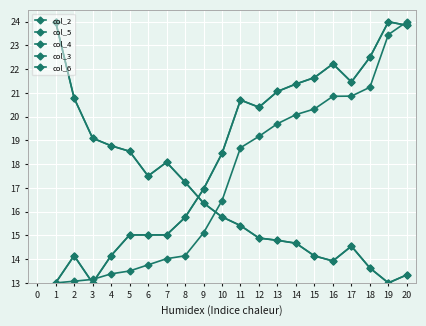

Reading right to left, list all the values displayed in this chart.

col_2: 13.3	13.0	13.6	14.5	13.9	14.1	14.7	14.8	14.9	15.4	15.8	16.4	17.2	18.1	17.5	18.5	18.8	19.1	20.8	24.0
col_5: 13.3	13.0	13.6	14.5	13.9	14.1	14.7	14.8	14.9	15.4	15.8	16.4	17.2	18.1	17.5	18.5	18.8	19.1	20.8	24.0
col_4: 24.0	23.5	21.2	20.9	20.9	20.3	20.1	19.7	19.2	18.7	16.5	15.1	14.1	14.0	13.8	13.5	13.4	13.1	13.1	13.0
col_3: 23.8	24.0	22.5	21.5	22.2	21.6	21.4	21.1	20.4	20.7	18.5	17.0	15.8	15.0	15.0	15.0	14.1	13.0	14.1	13.0
col_6: 23.8	24.0	22.5	21.5	22.2	21.6	21.4	21.1	20.4	20.7	18.5	17.0	15.8	15.0	15.0	15.0	14.1	13.0	14.1	13.0